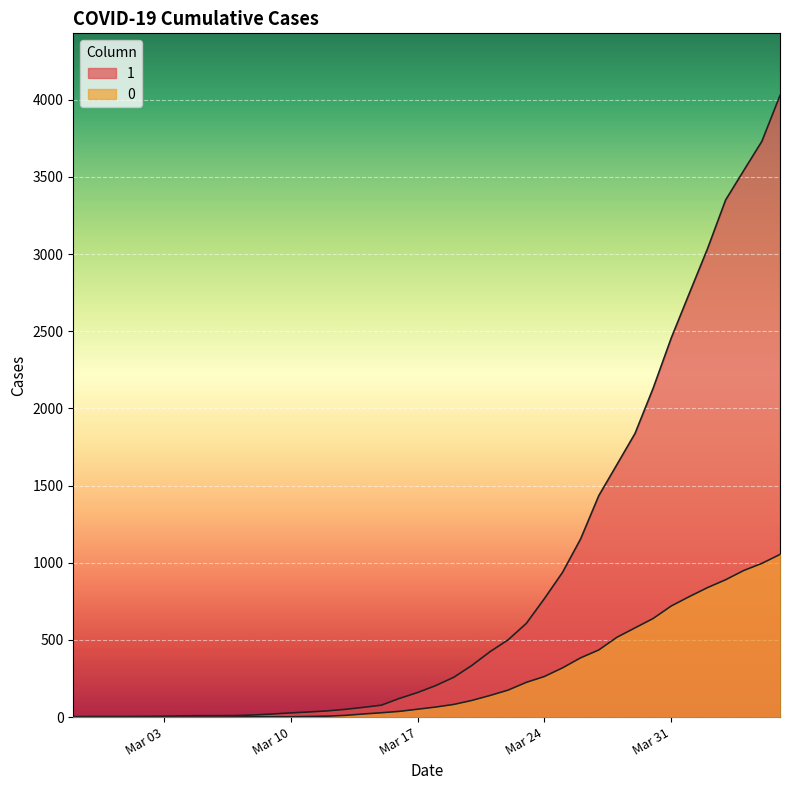

Reading right to left, extract all data points from this chart.

1: 4028	3731	3542	3351	3035	2747	2457	2131	1838	1636	1435	1155	938	768	607	501	424	335	258	204	159	121	77	63	50	40	33	27	20	14	10	9	9	8	6	5	4	4	4	3
0: 1054	996	950	890	839	781	720	639	578	517	435	384	319	263	225	175	140	108	82	65	51	37	28	20	11	6	4	2	2	2	1	0	0	0	0	0	0	0	0	0